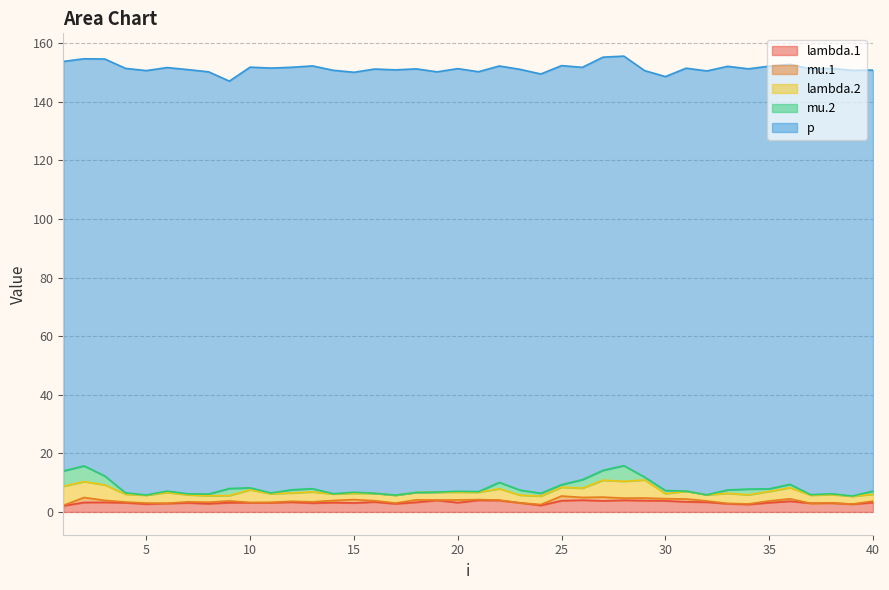

The p series shows 144.9 at 4. True or false?

True